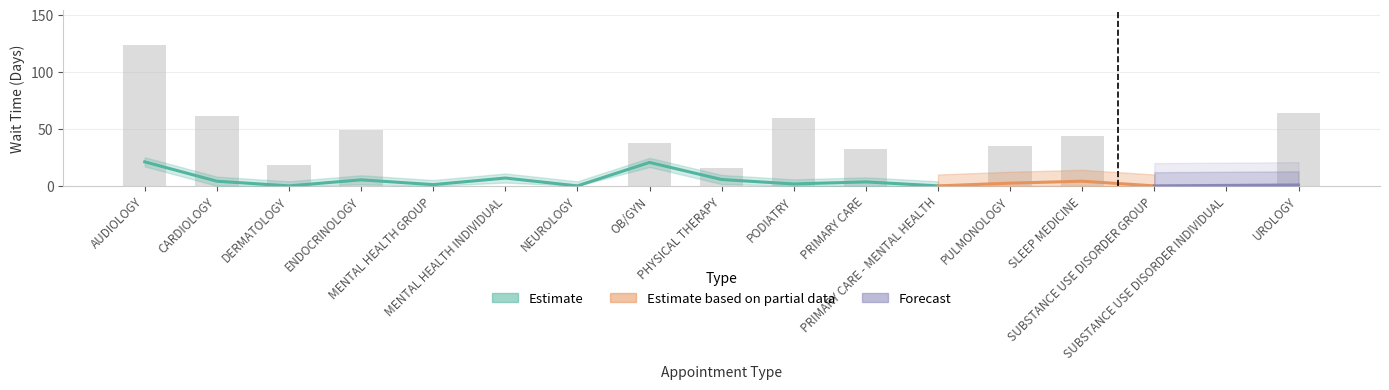

Rank the categories by value from lowest to highest.

MENTAL HEALTH GROUP, MENTAL HEALTH INDIVIDUAL, NEUROLOGY, SUBSTANCE USE DISORDER GROUP, SUBSTANCE USE DISORDER INDIVIDUAL, PRIMARY CARE - MENTAL HEALTH, PHYSICAL THERAPY, DERMATOLOGY, PRIMARY CARE, PULMONOLOGY, OB/GYN, SLEEP MEDICINE, ENDOCRINOLOGY, PODIATRY, CARDIOLOGY, UROLOGY, AUDIOLOGY